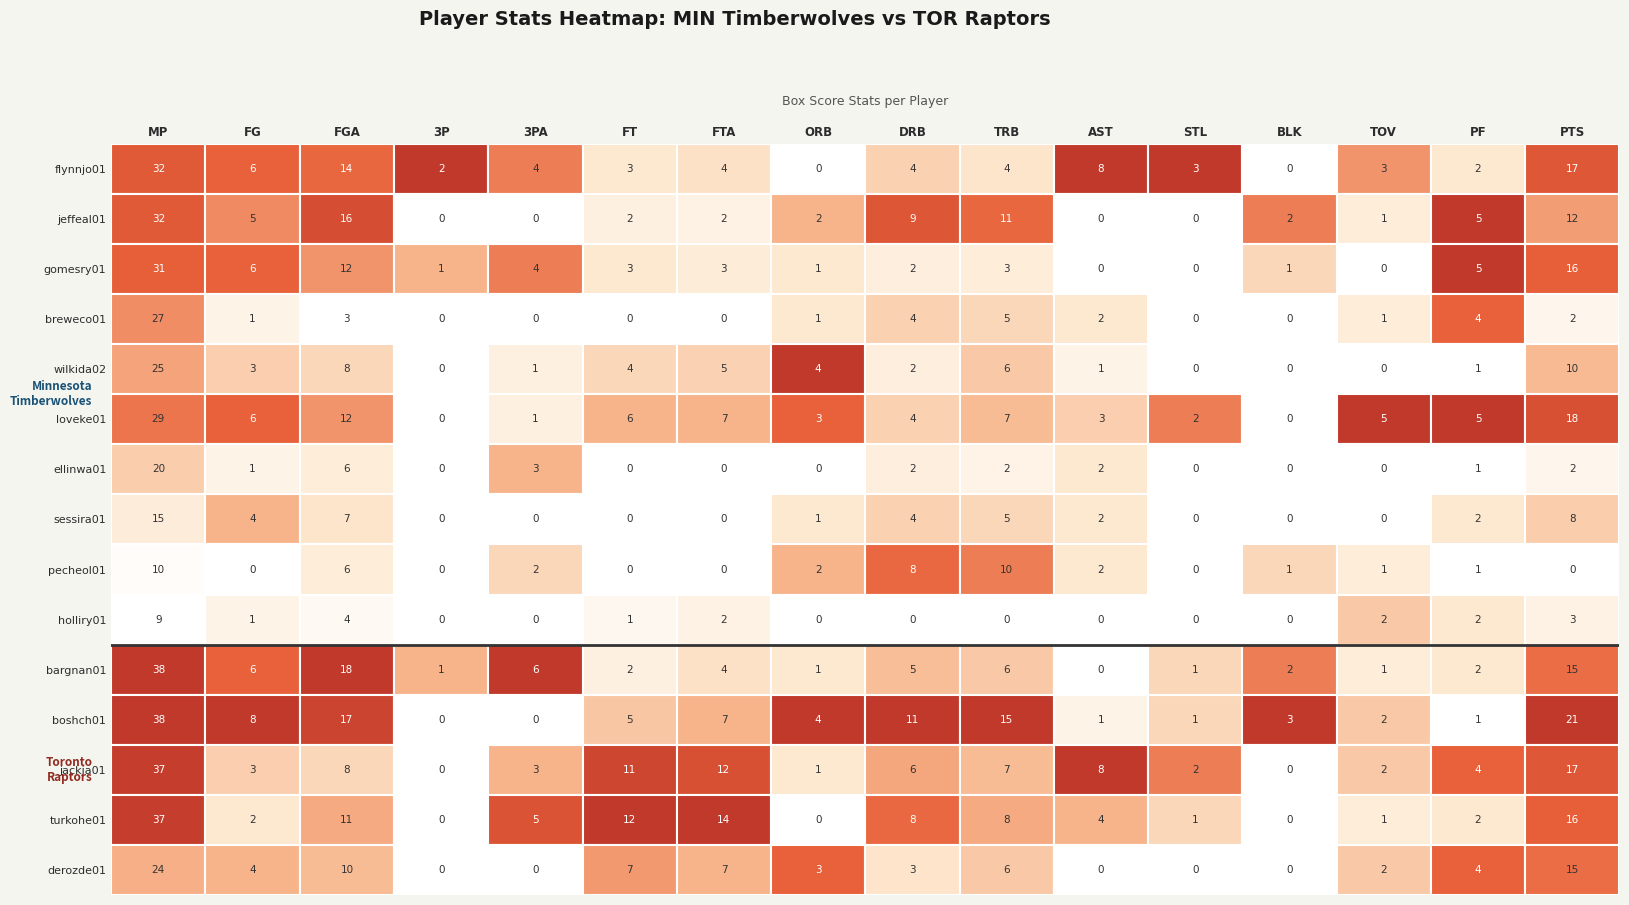

What is the sum of the jackja01 values at 4 and 2?

11